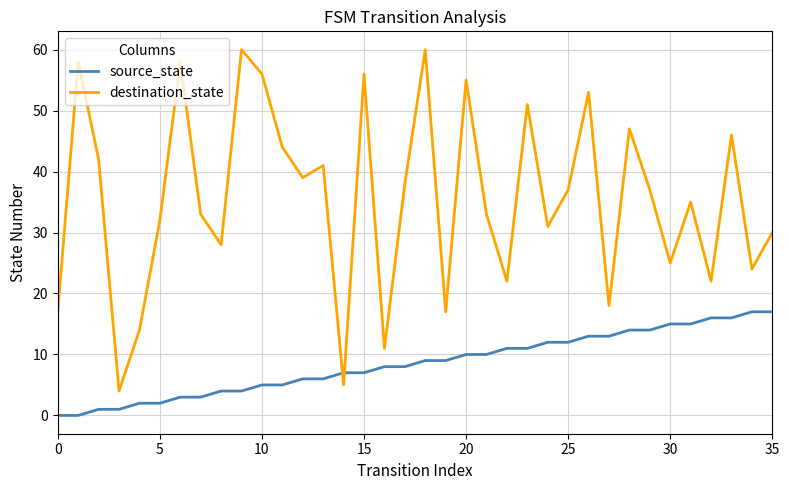

Which series has the largest total across all categories?

destination_state